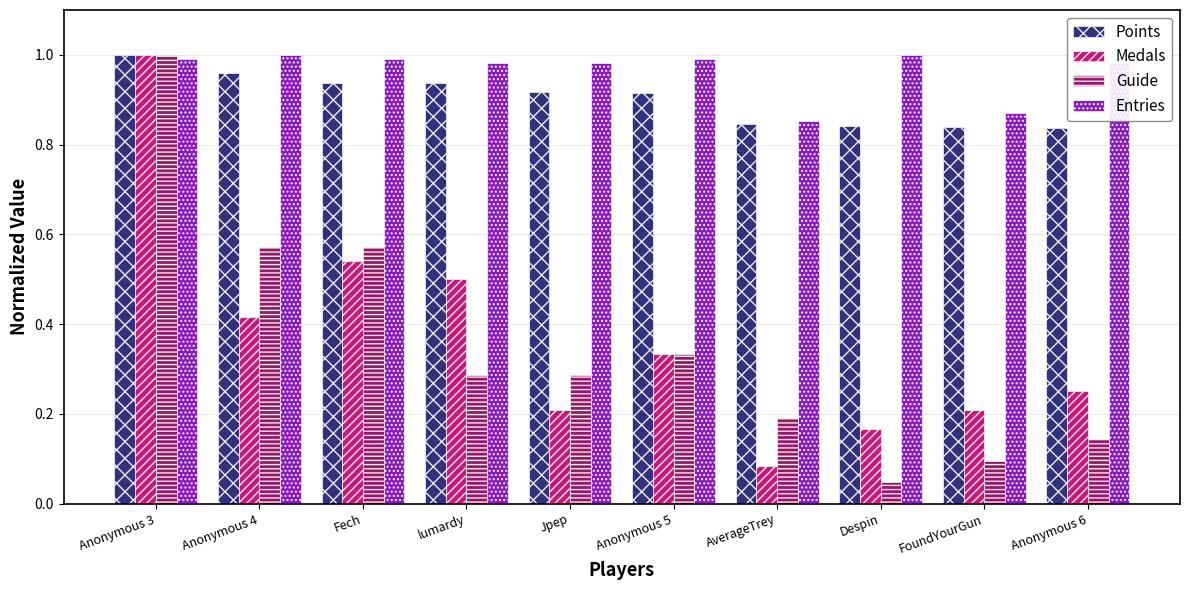

Count the number of categories in the chart.

10